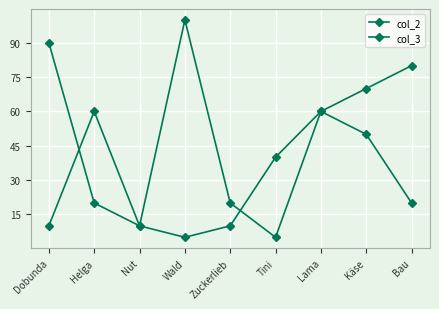

At which label does col_3 first exceed 60?

Wald